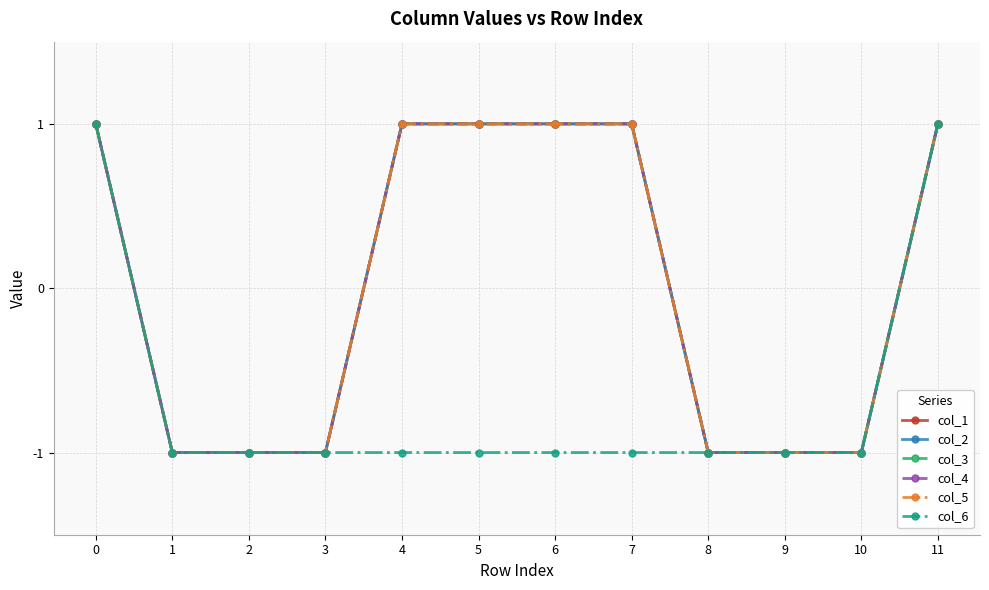

Is this an area chart (filled region under the line)?

No